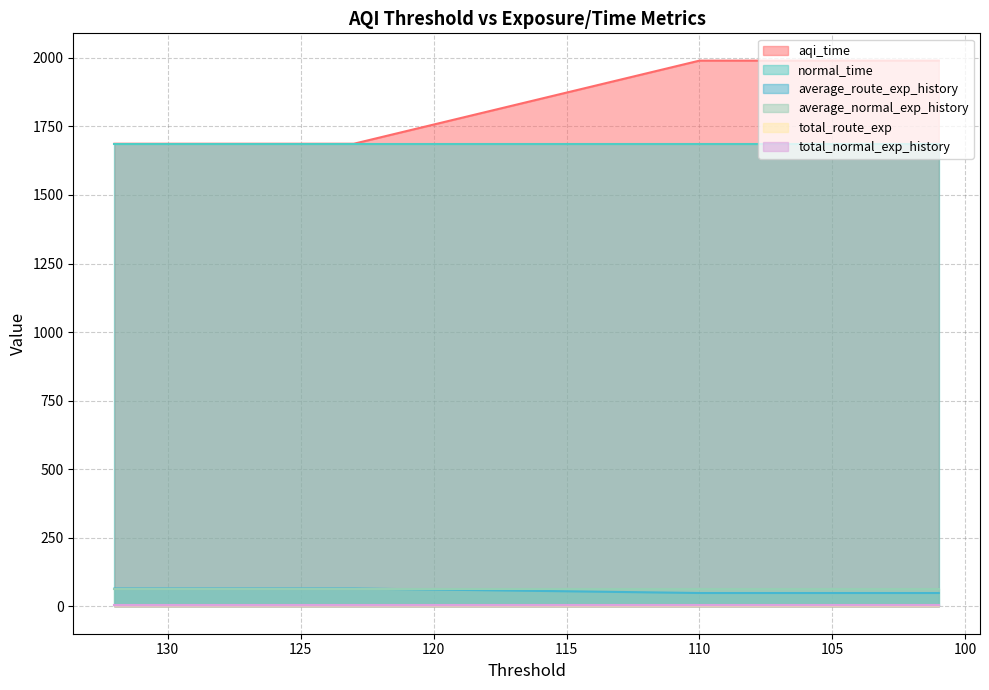

Where is aqi_time nearest to the value 1838?

132